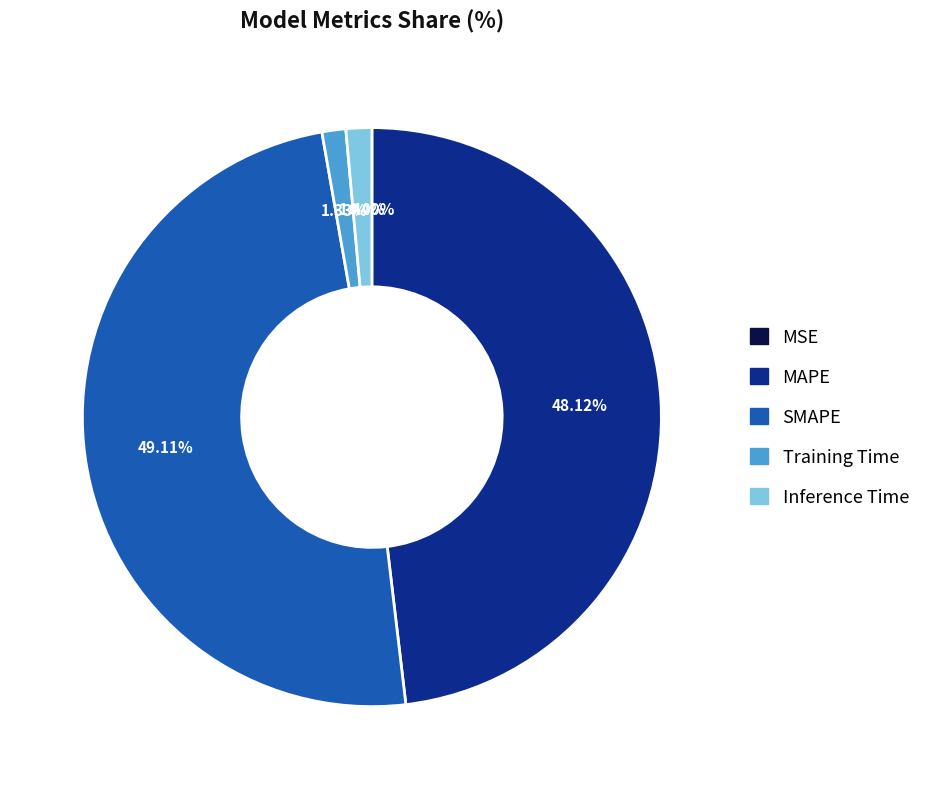

Combined, do MAPE and Inference Time account for over 50%?

No